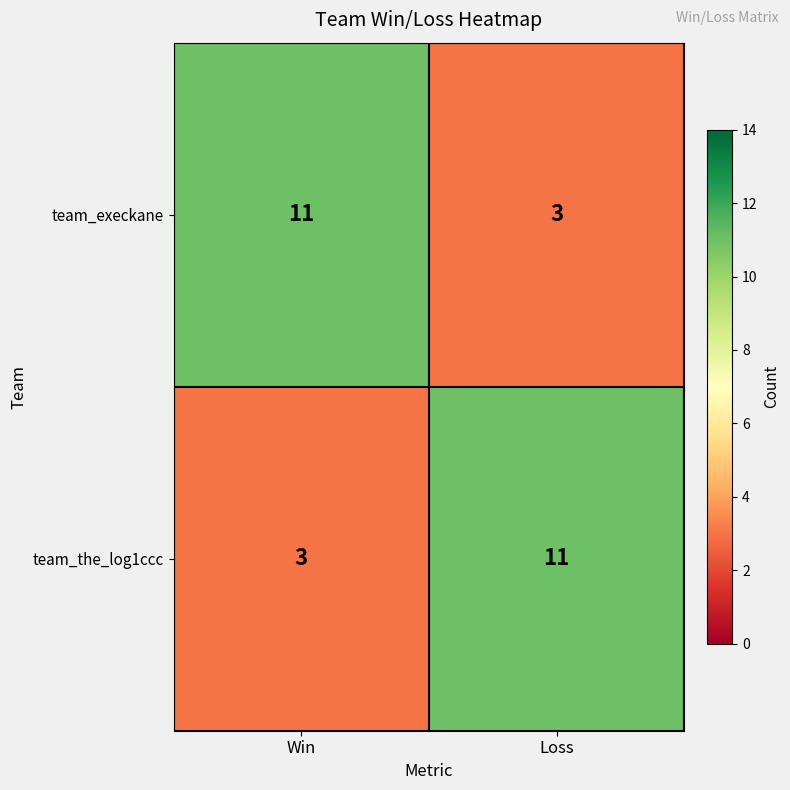

What is the smallest value displayed?

3